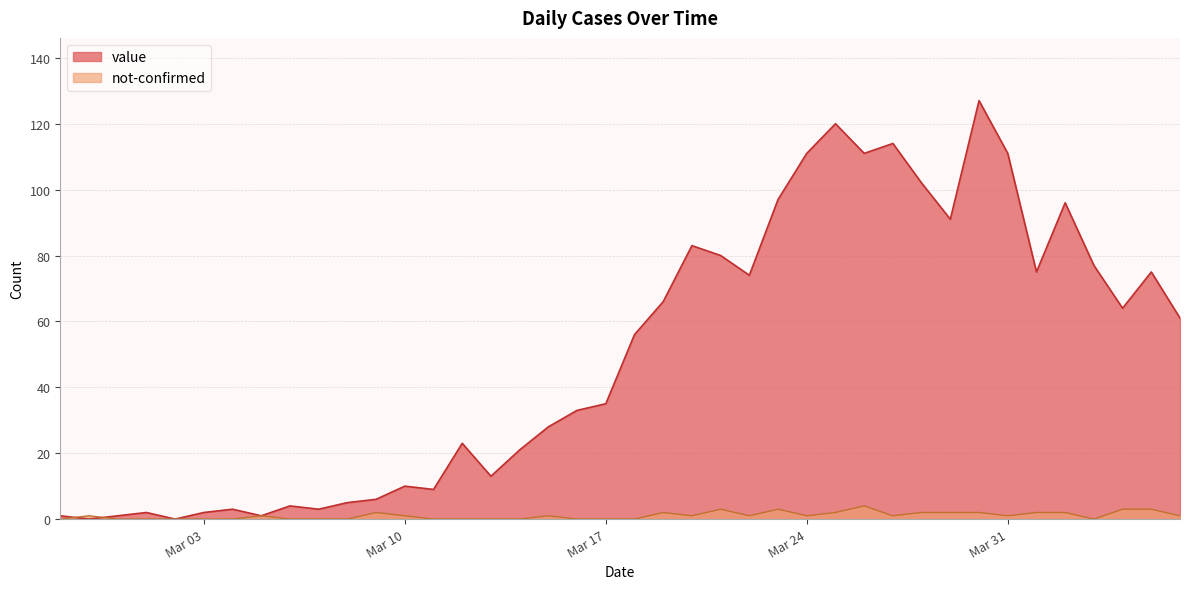

How many intersections are there between not-confirmed and value?

2